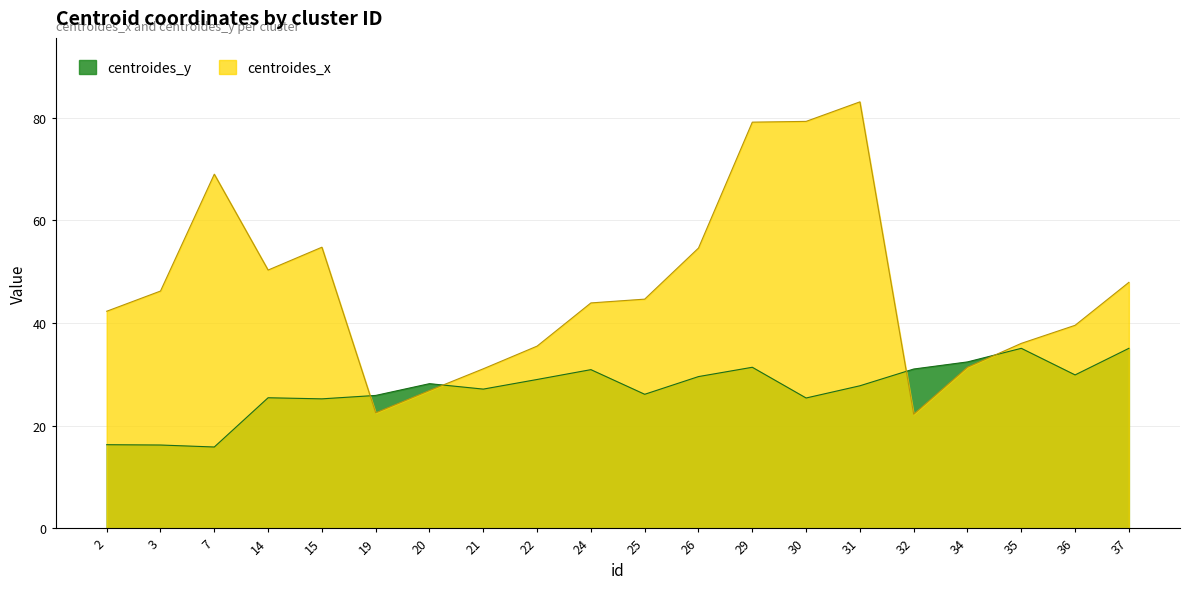

Rank the series at 22 from highest to lowest value.

centroides_x, centroides_y